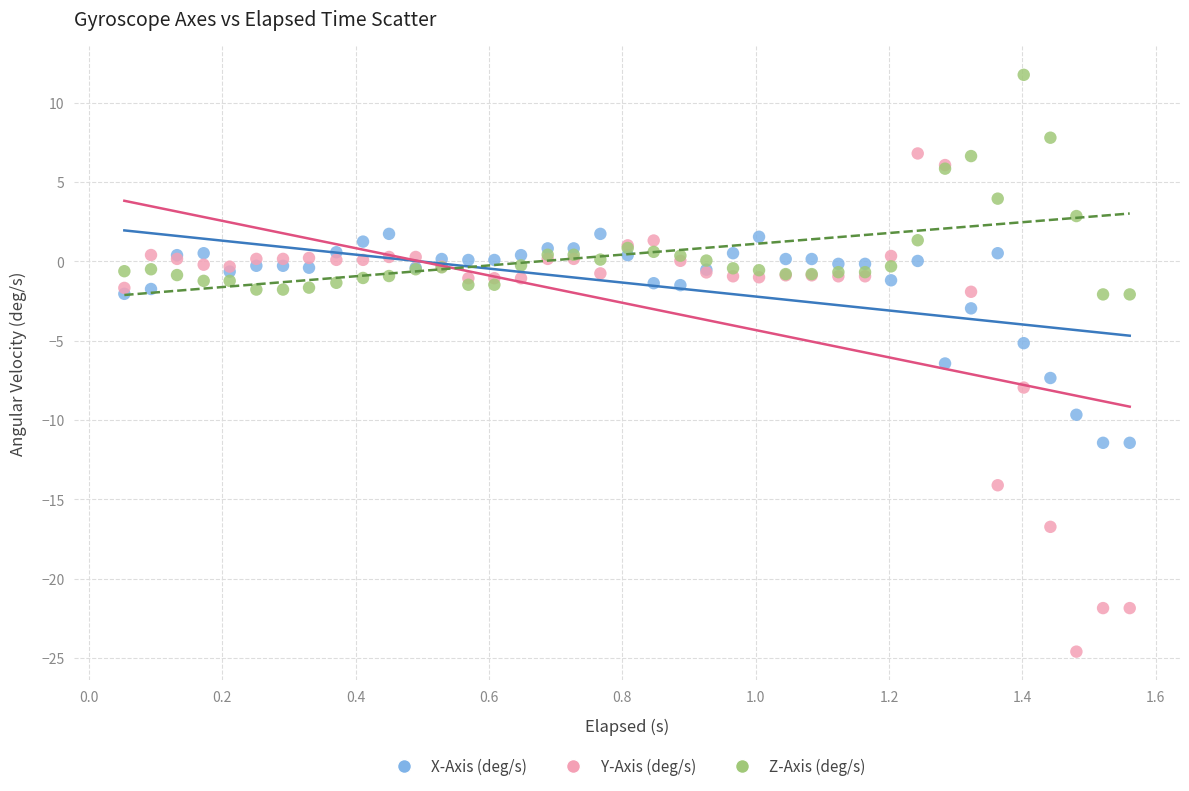

Which series has the widest spread of Y values?

Y-Axis (deg/s)